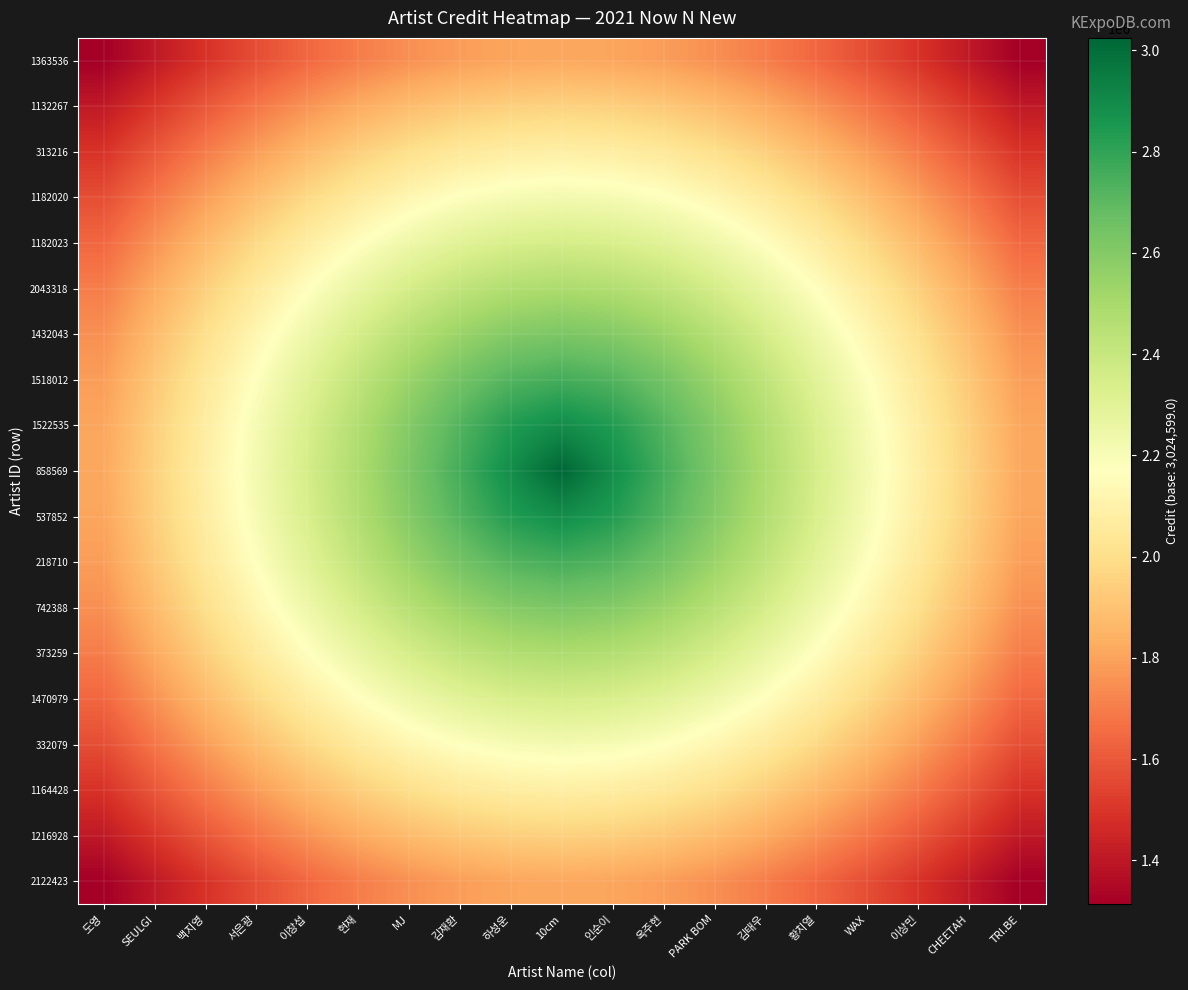

Which series has the largest total across all categories?

858569